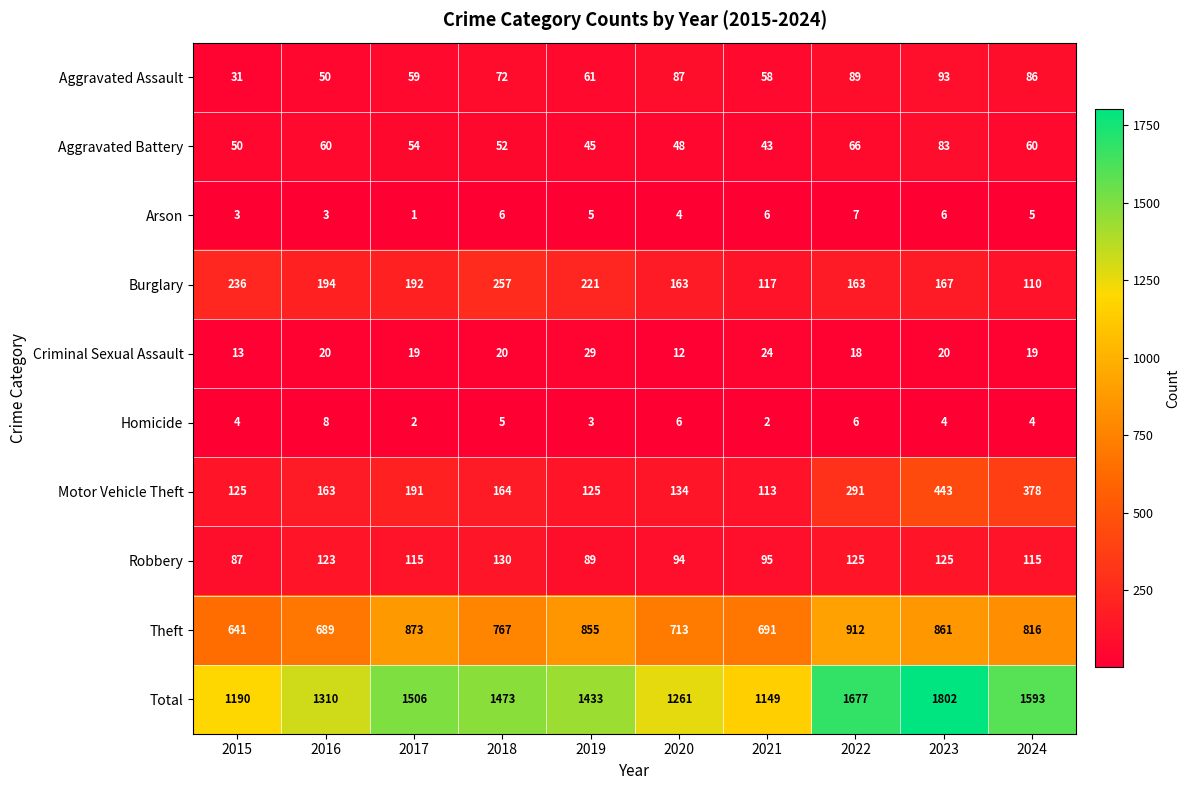

At which category is the sum across all series the highest?

2023